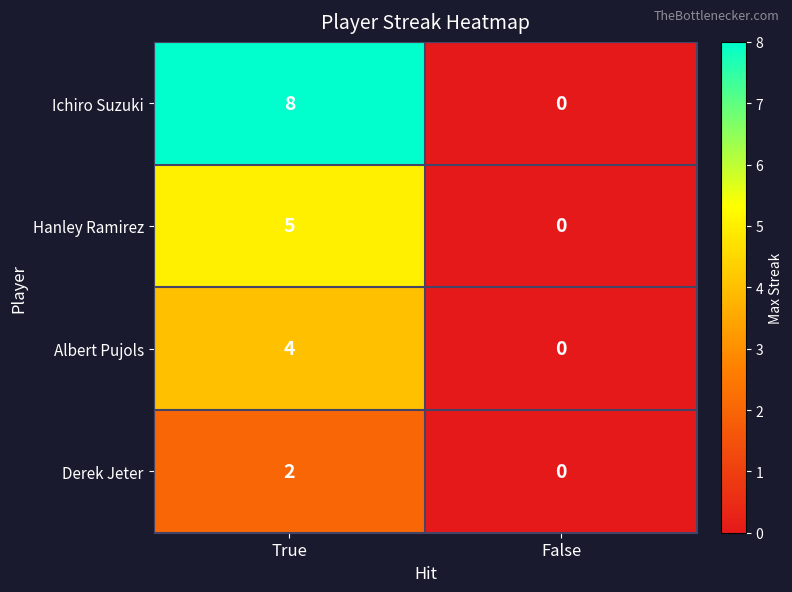

What is the difference between the highest and lowest values at True?

6